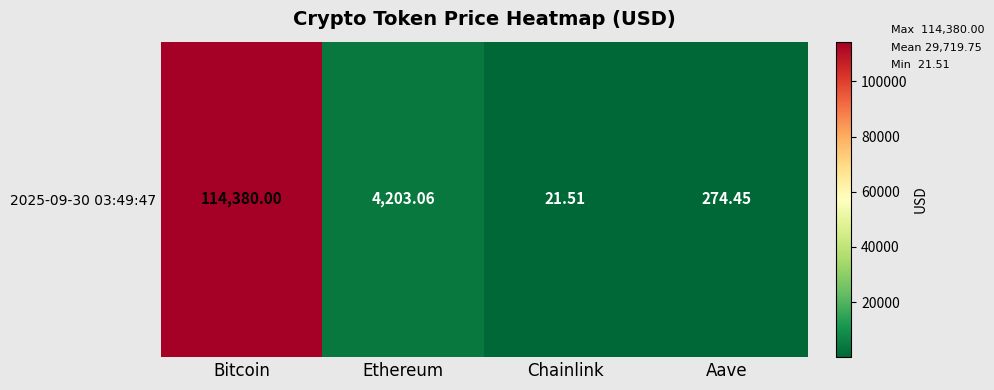

How many categories are shown in the chart?

4